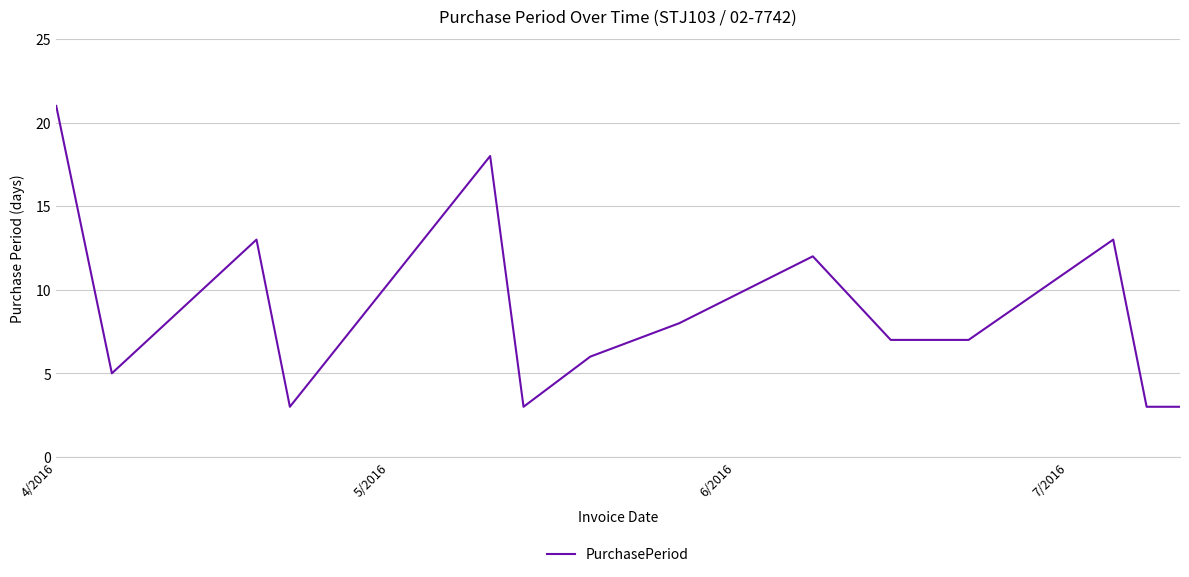

Does the chart display data point markers on the line(s)?

No